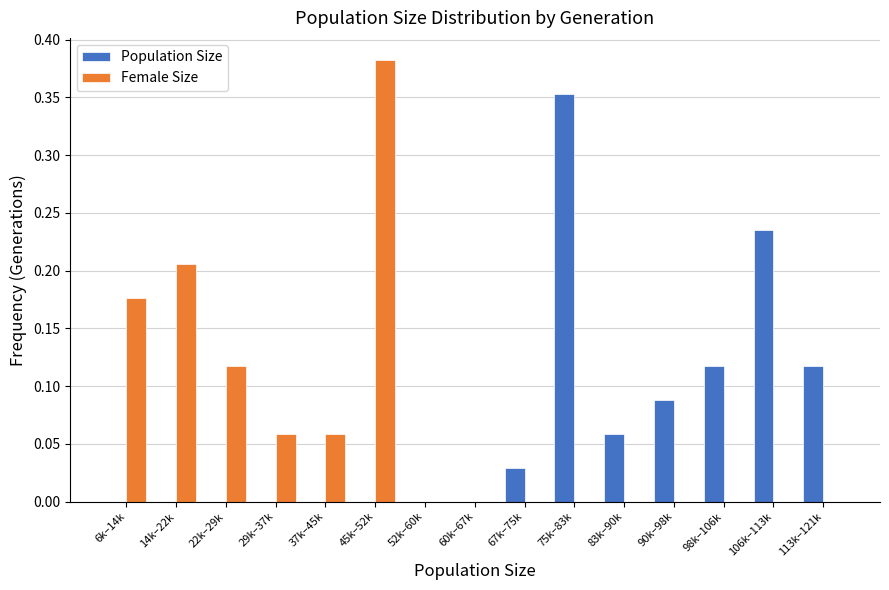

At which label does Population Size reach its peak?

75k–83k